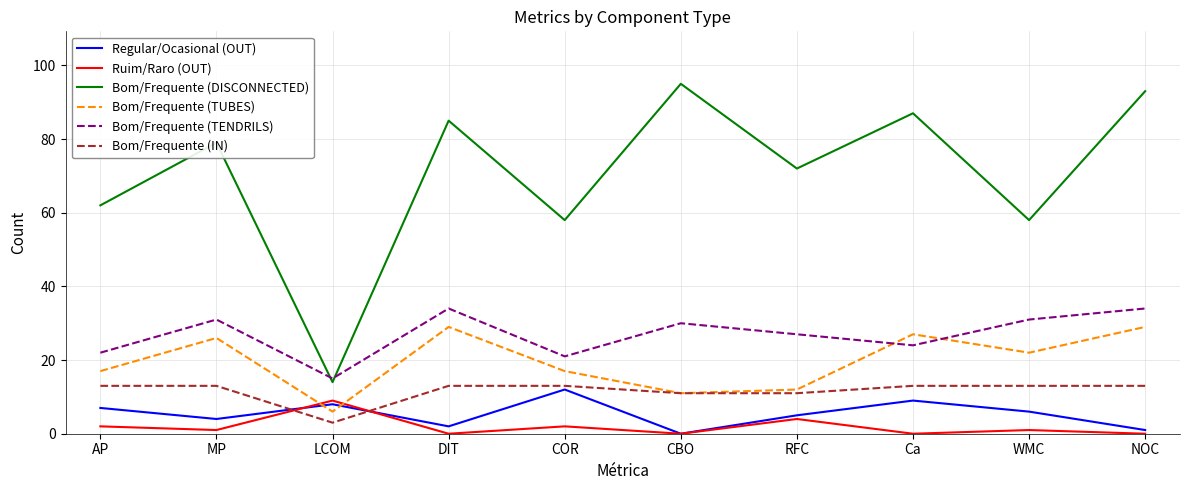

True or false: Ruim/Raro (OUT) and Bom/Frequente (TUBES) cross at least once.

True